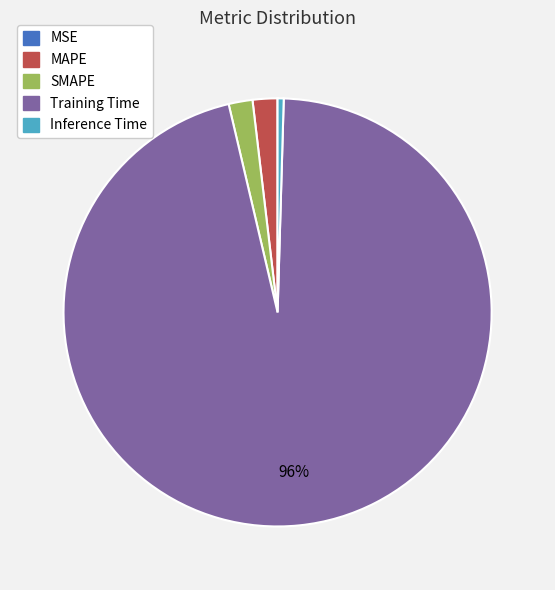

Do Inference Time and MAPE together represent more than half of the pie?

No